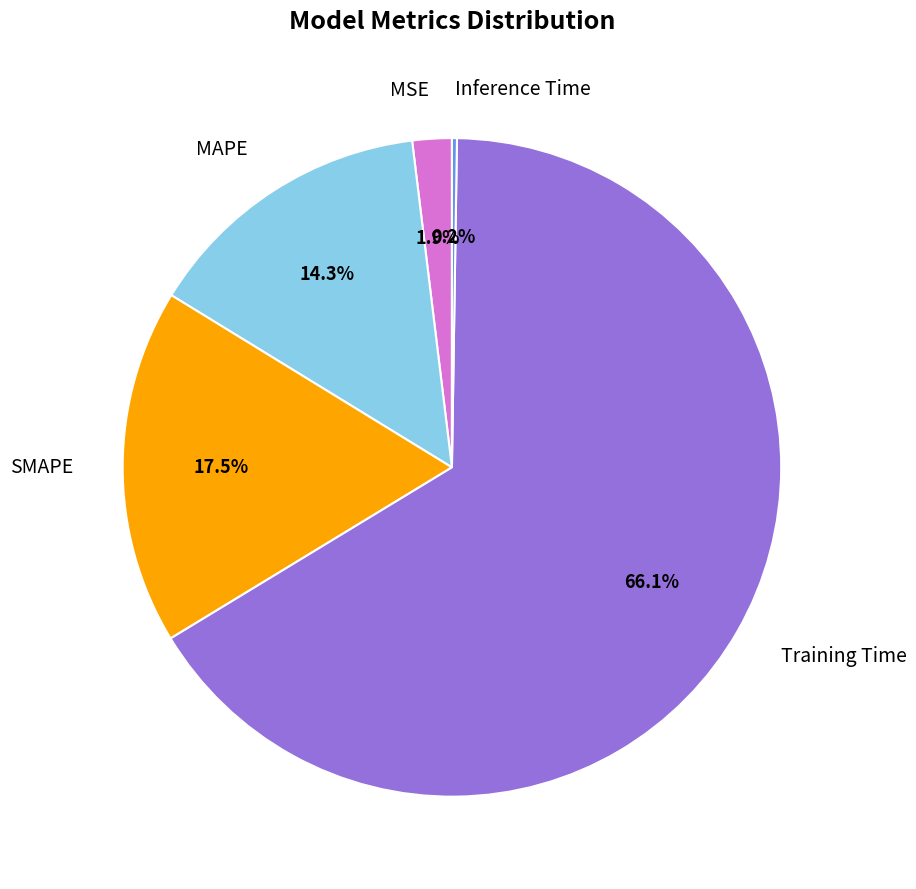

What is the largest slice in the pie chart?

Training Time